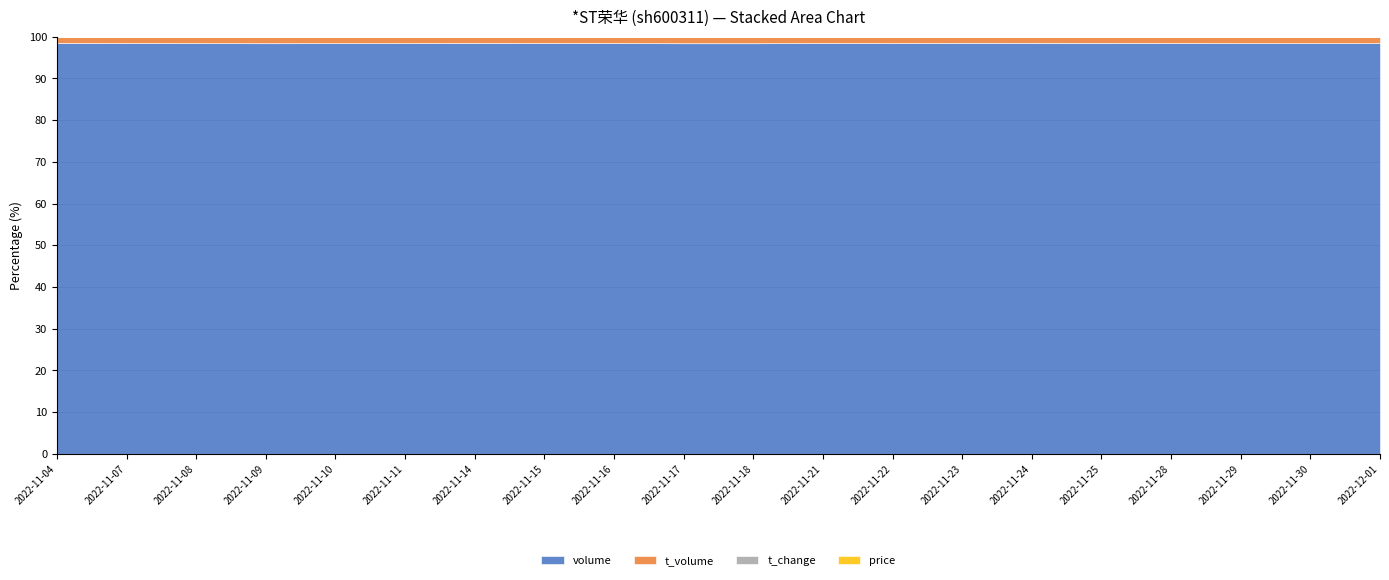

Count the price values in the range 1 to 2.

20